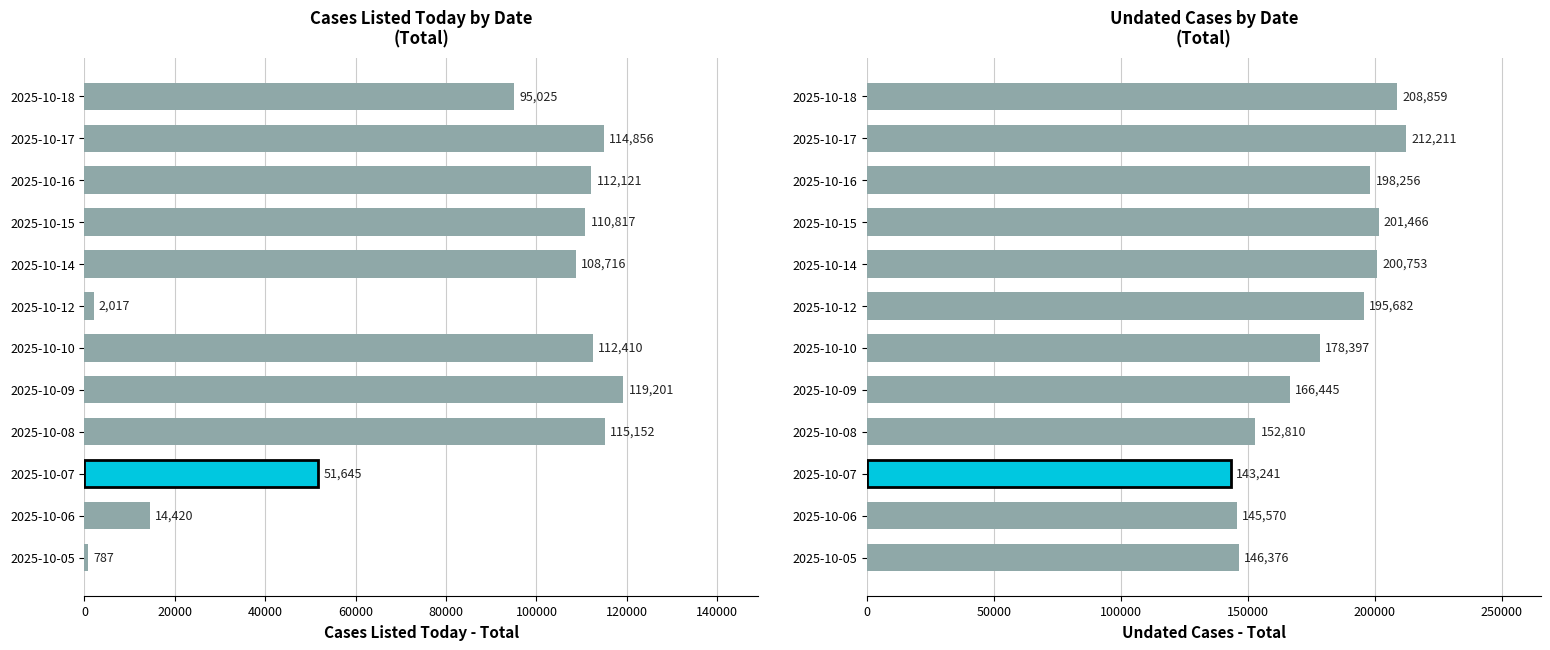

What is the difference between the second highest and second lowest values in the Cases Listed Today - Total series?

113135